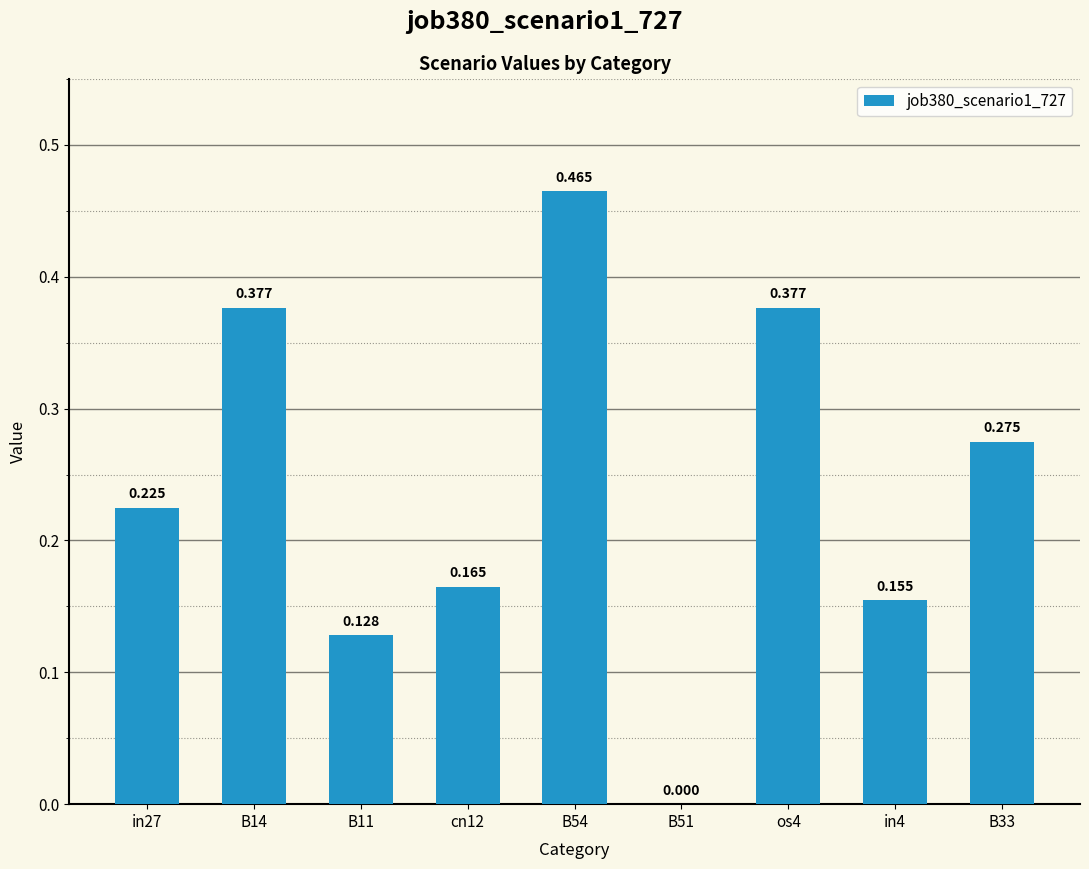

Reading left to right, transcribe all the data shown in this chart.

in27=0.2	B14=0.4	B11=0.1	cn12=0.2	B54=0.5	B51=0.0	os4=0.4	in4=0.2	B33=0.3